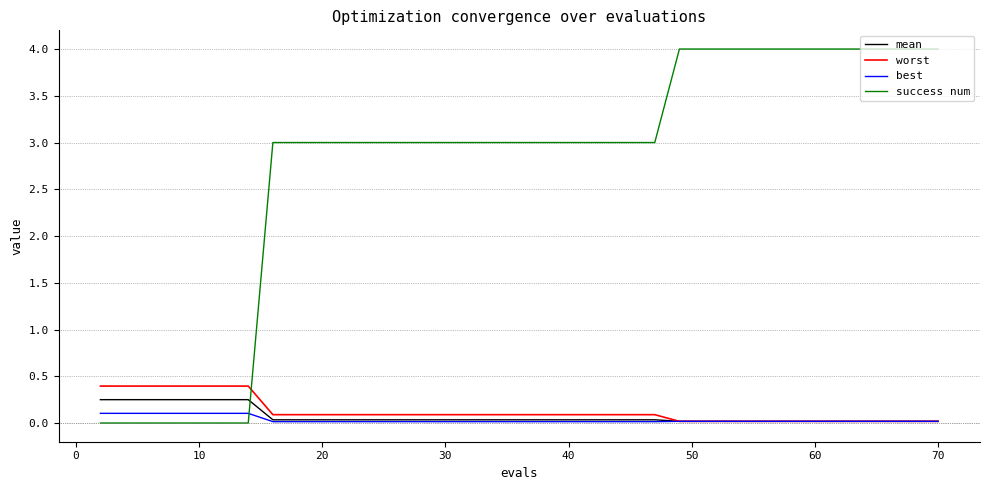

Which series has the largest range (max minus min)?

success num